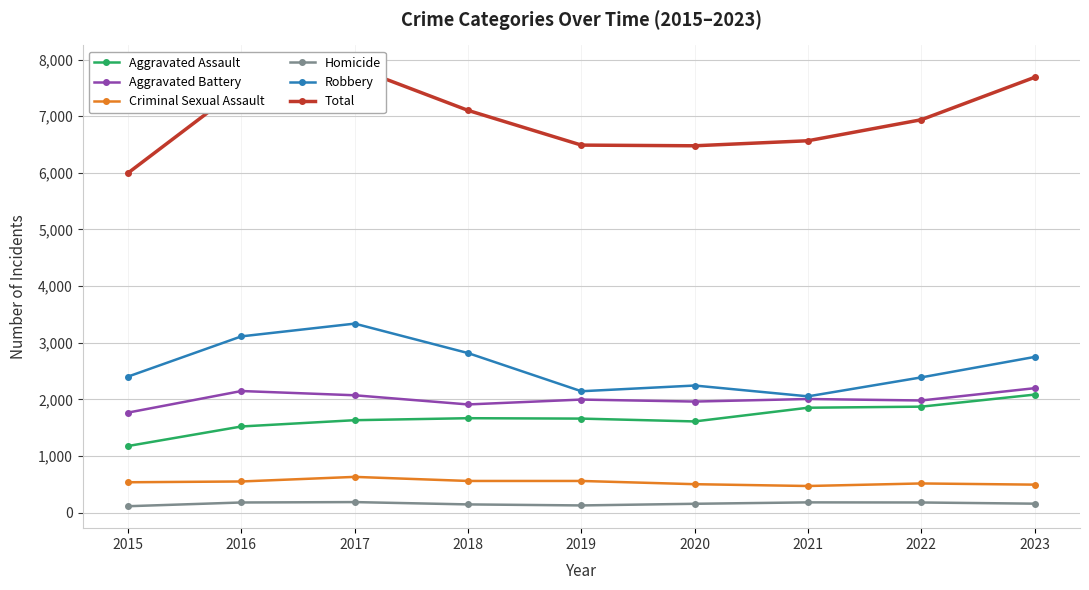

True or false: Aggravated Assault has a value of 1110 at 2023.

False